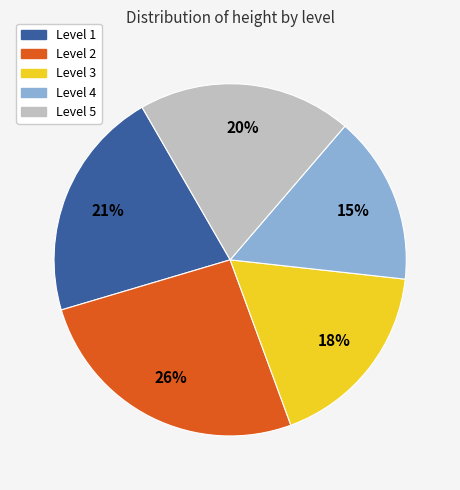

Which has a higher value, Level 5 or Level 3?

Level 5